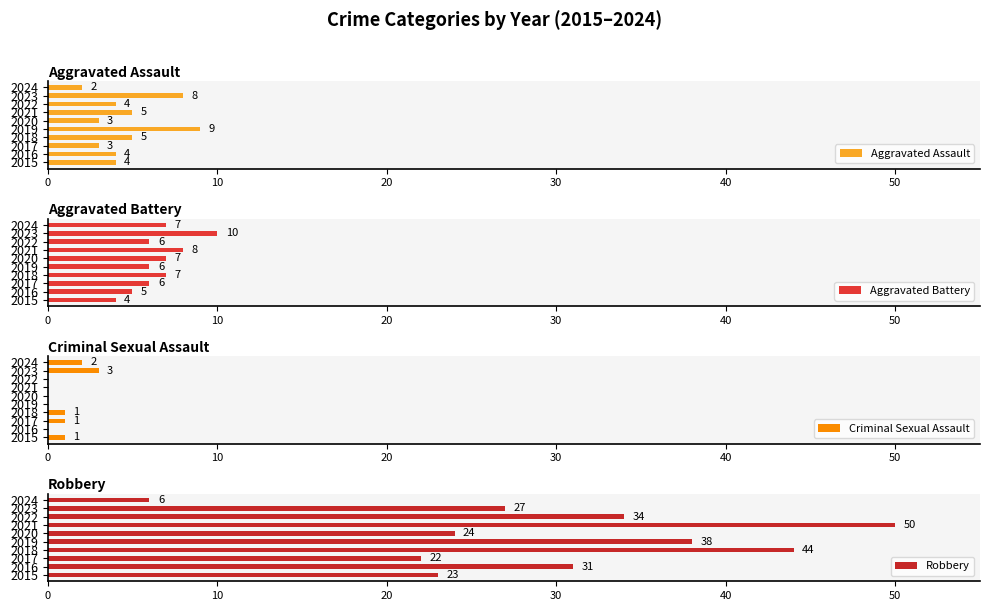

How many Aggravated Assault values are between 3 and 5?

7